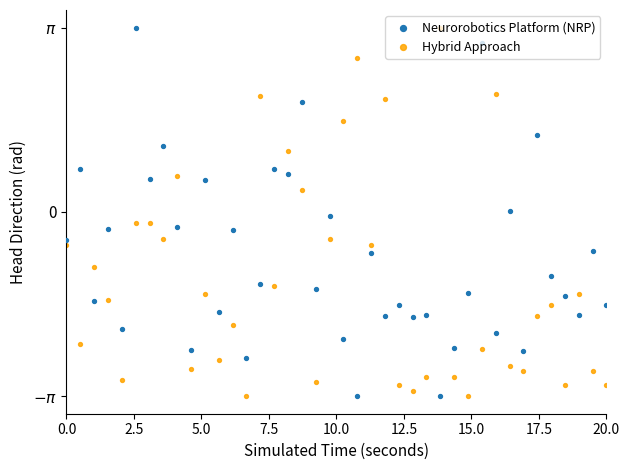

Which series has the widest spread of Y values?

Neurorobotics Platform (NRP)